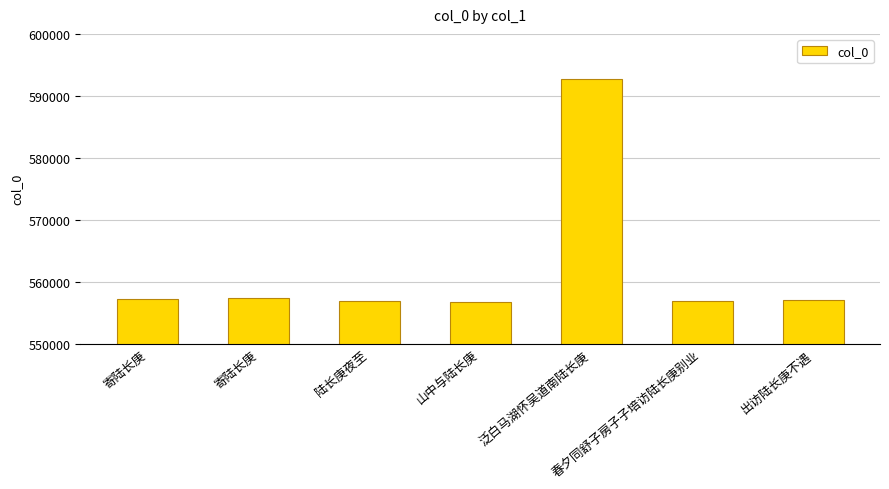

What is the difference between the maximum and minimum values?

35935